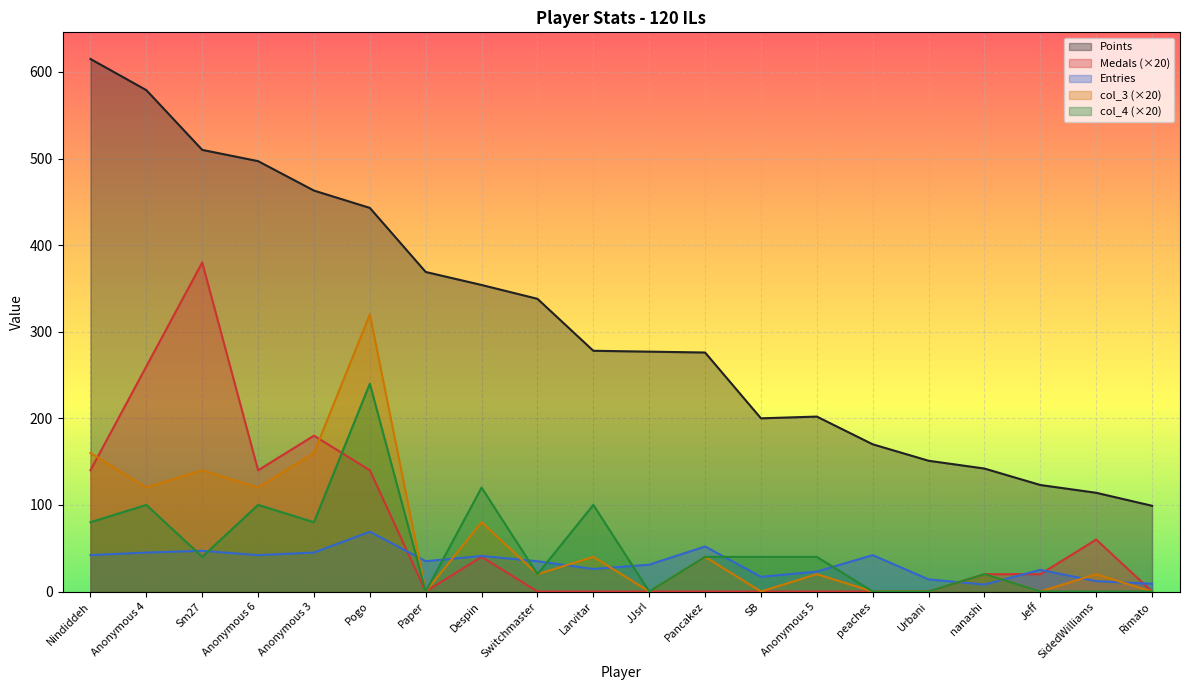

What are all the series names shown in the legend?

Points, Medals (×20), Entries, col_3 (×20), col_4 (×20)